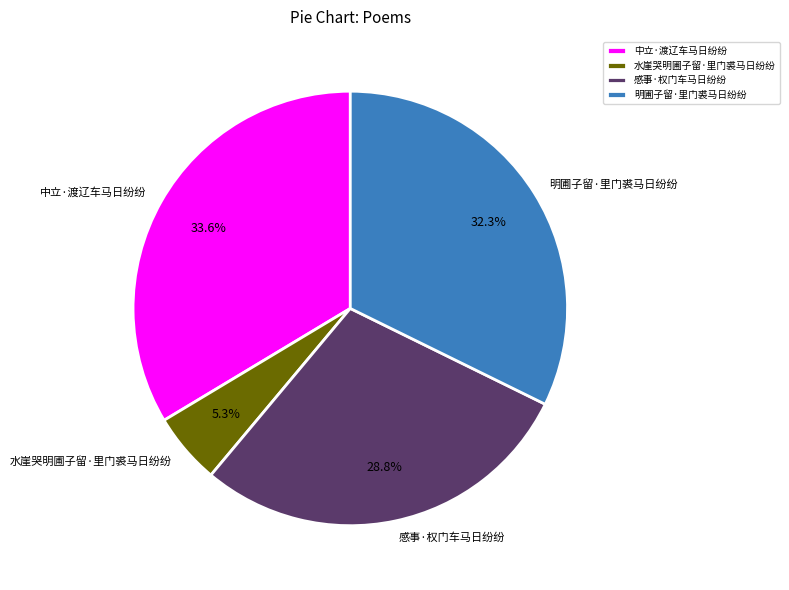

Which category has the smallest portion of the pie?

水崖哭明圃子留·里门裘马日纷纷